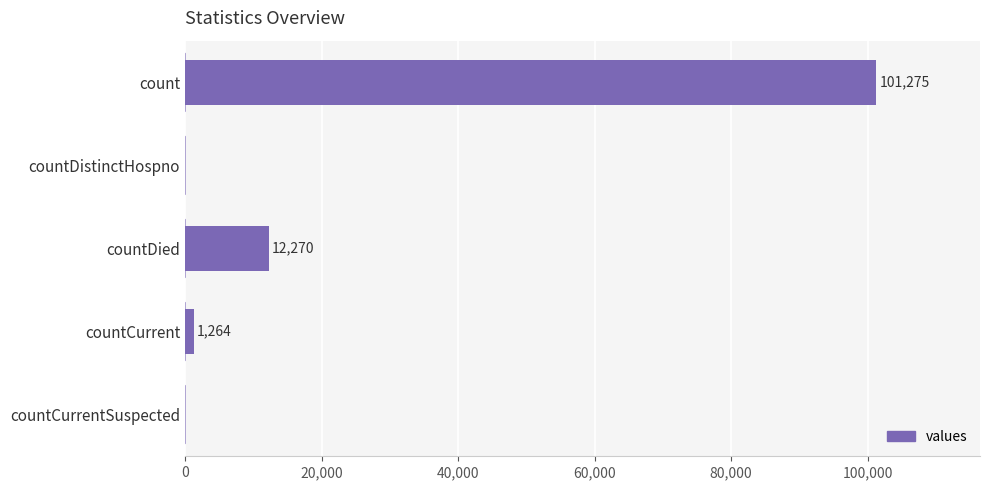

Reading top to bottom, what are all the values shown in this chart?

count=101275	countDistinctHospno=0	countDied=12270	countCurrent=1264	countCurrentSuspected=0